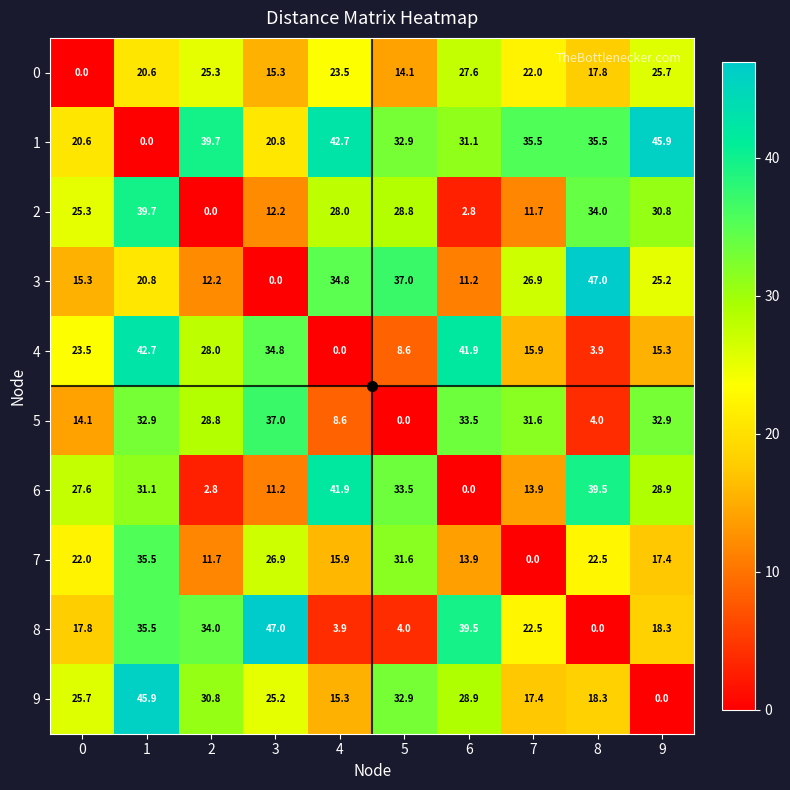

At how many categories does at least one series exceed 28?

9